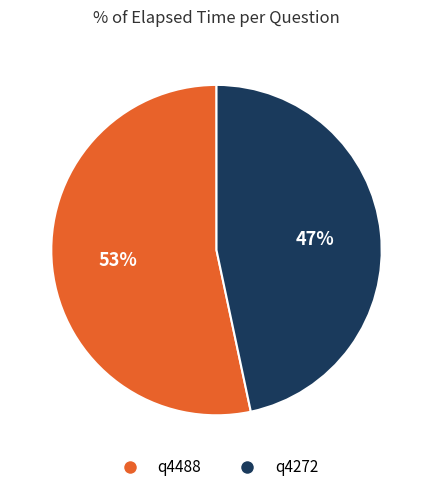

To the nearest percent, what percentage of the pie is q4272?

47%